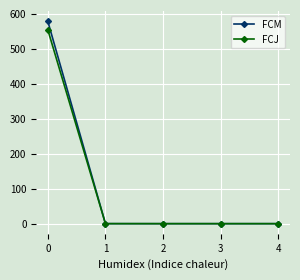

How many data points in FCJ are less than 0?

1